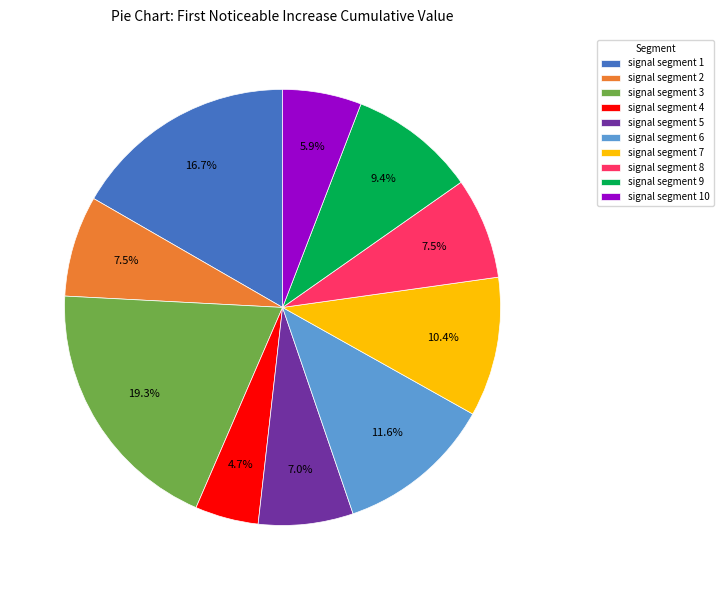

To the nearest percent, what percentage of the pie is signal segment 4?

5%